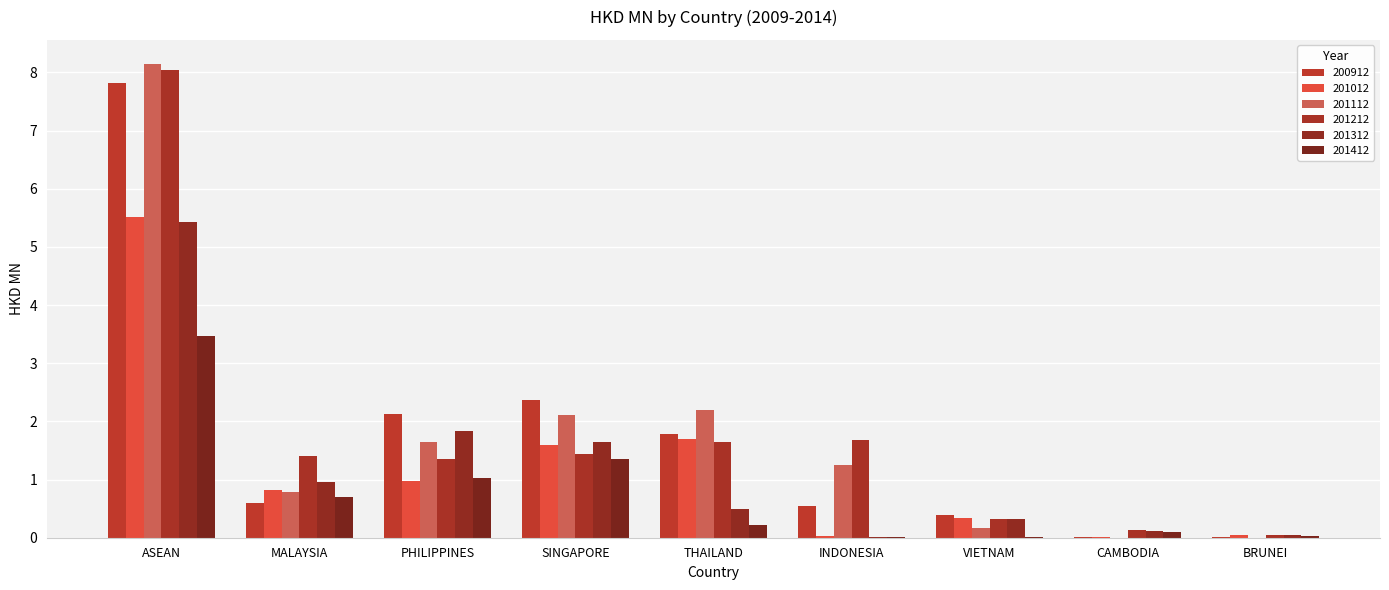

Which series has the largest total across all categories?

201112